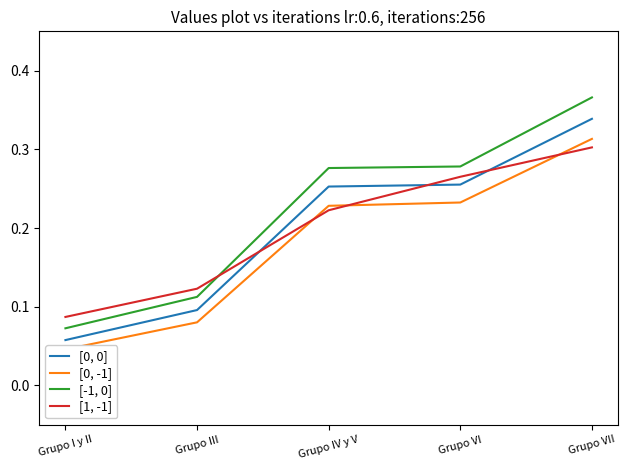

True or false: [-1, 0] and [0, 0] cross at least once.

False